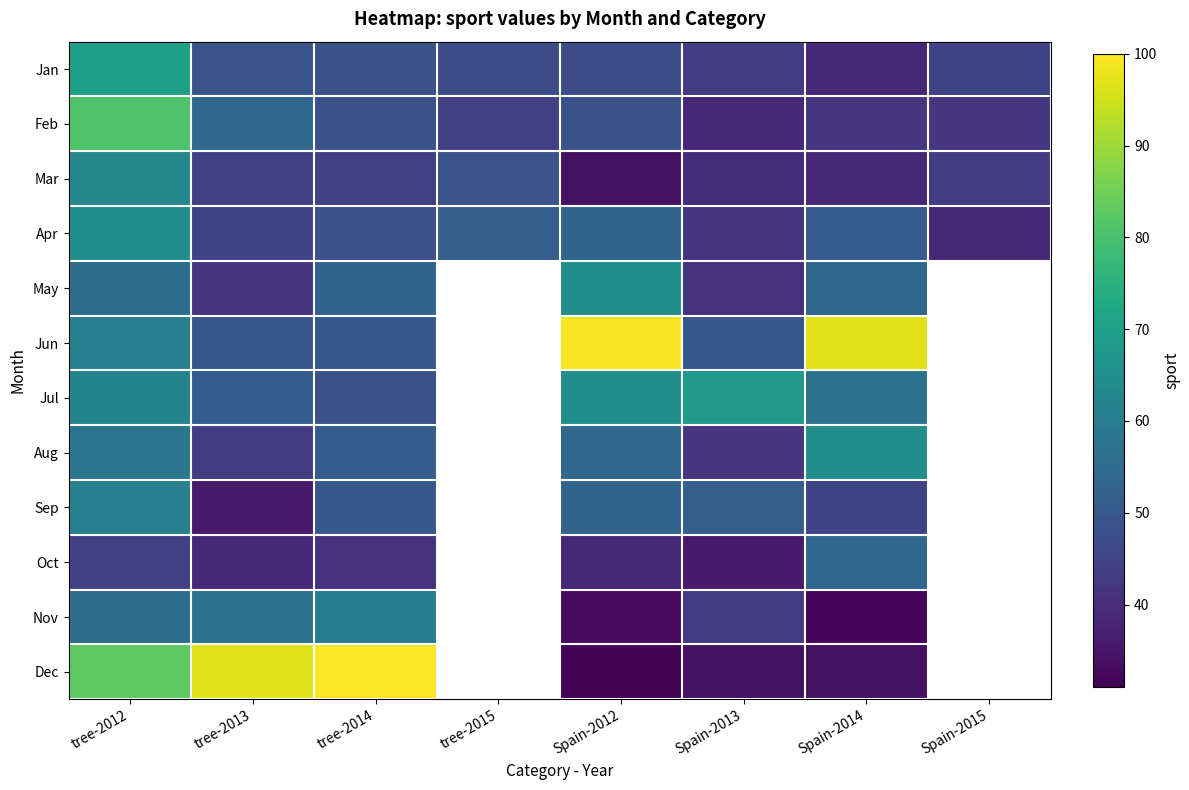

At which category is the sum across all series the highest?

tree-2012